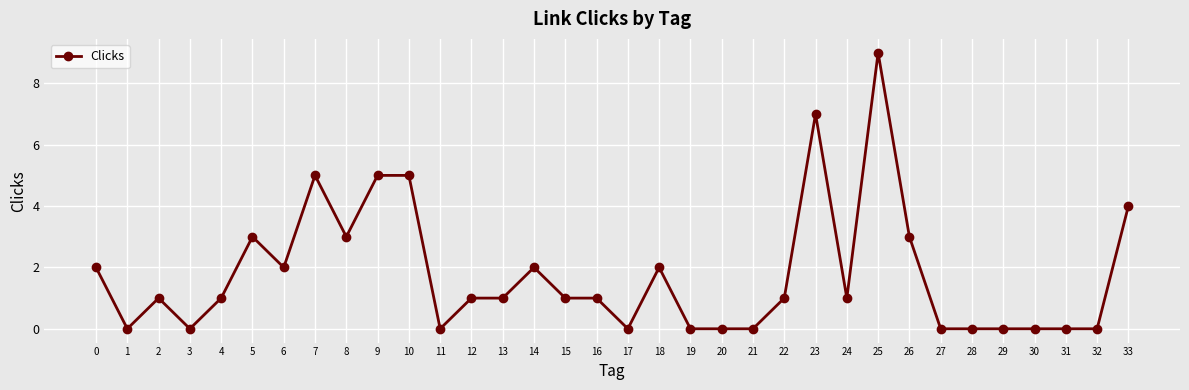

Count the number of data series in this chart.

1